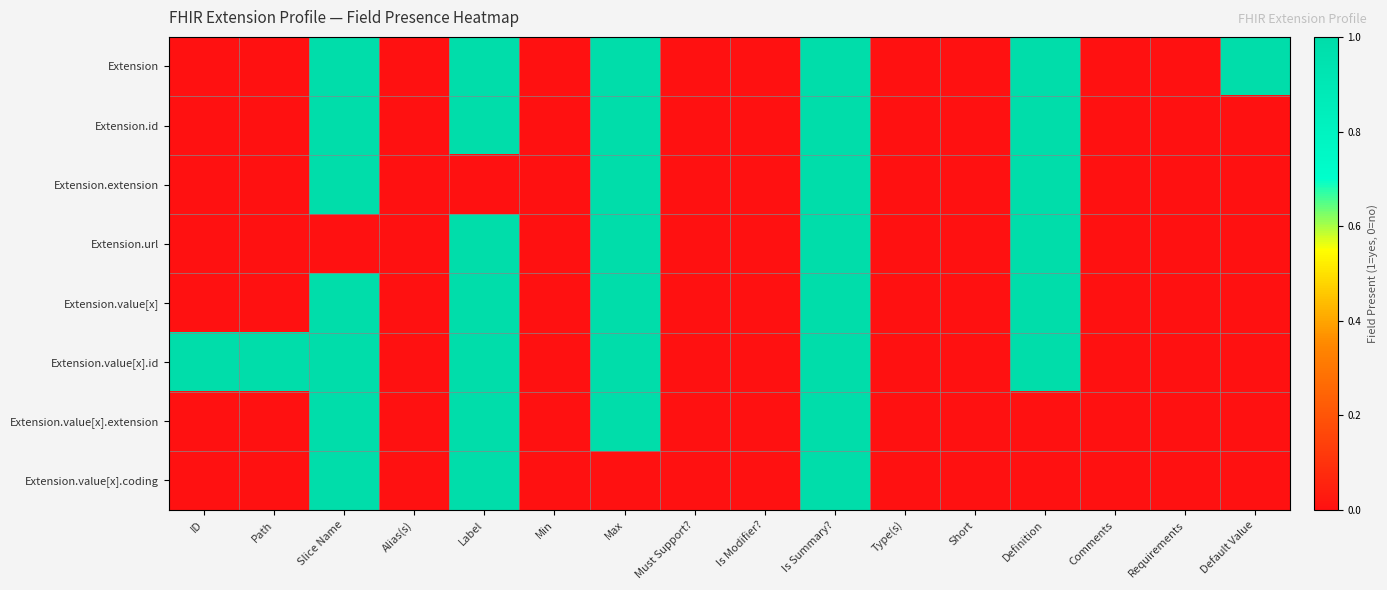

Reading left to right, what are all the values shown in this chart?

Extension: ID=0	Path=0	Slice Name=1	Alias(s)=0	Label=1	Min=0	Max=1	Must Support?=0	Is Modifier?=0	Is Summary?=1	Type(s)=0	Short=0	Definition=1	Comments=0	Requirements=0	Default Value=1
Extension.id: ID=0	Path=0	Slice Name=1	Alias(s)=0	Label=1	Min=0	Max=1	Must Support?=0	Is Modifier?=0	Is Summary?=1	Type(s)=0	Short=0	Definition=1	Comments=0	Requirements=0	Default Value=0
Extension.extension: ID=0	Path=0	Slice Name=1	Alias(s)=0	Label=0	Min=0	Max=1	Must Support?=0	Is Modifier?=0	Is Summary?=1	Type(s)=0	Short=0	Definition=1	Comments=0	Requirements=0	Default Value=0
Extension.url: ID=0	Path=0	Slice Name=0	Alias(s)=0	Label=1	Min=0	Max=1	Must Support?=0	Is Modifier?=0	Is Summary?=1	Type(s)=0	Short=0	Definition=1	Comments=0	Requirements=0	Default Value=0
Extension.value[x]: ID=0	Path=0	Slice Name=1	Alias(s)=0	Label=1	Min=0	Max=1	Must Support?=0	Is Modifier?=0	Is Summary?=1	Type(s)=0	Short=0	Definition=1	Comments=0	Requirements=0	Default Value=0
Extension.value[x].id: ID=1	Path=1	Slice Name=1	Alias(s)=0	Label=1	Min=0	Max=1	Must Support?=0	Is Modifier?=0	Is Summary?=1	Type(s)=0	Short=0	Definition=1	Comments=0	Requirements=0	Default Value=0
Extension.value[x].extension: ID=0	Path=0	Slice Name=1	Alias(s)=0	Label=1	Min=0	Max=1	Must Support?=0	Is Modifier?=0	Is Summary?=1	Type(s)=0	Short=0	Definition=0	Comments=0	Requirements=0	Default Value=0
Extension.value[x].coding: ID=0	Path=0	Slice Name=1	Alias(s)=0	Label=1	Min=0	Max=0	Must Support?=0	Is Modifier?=0	Is Summary?=1	Type(s)=0	Short=0	Definition=0	Comments=0	Requirements=0	Default Value=0